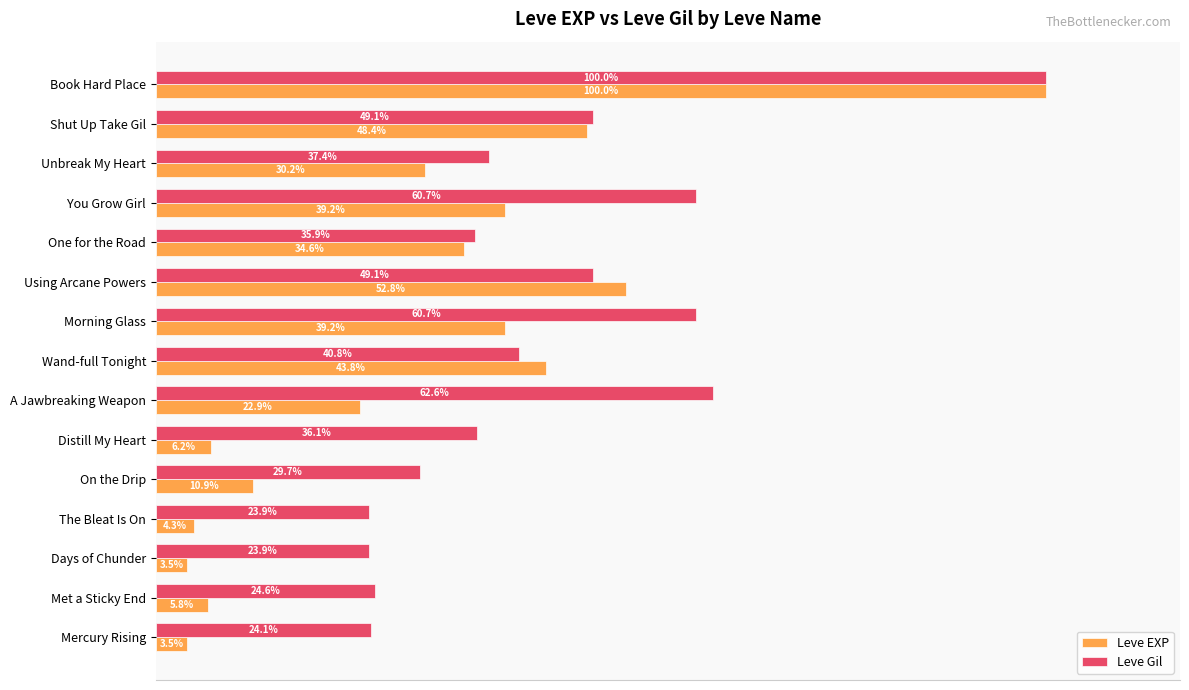

Which label corresponds to the largest value in the chart?

Book Hard Place